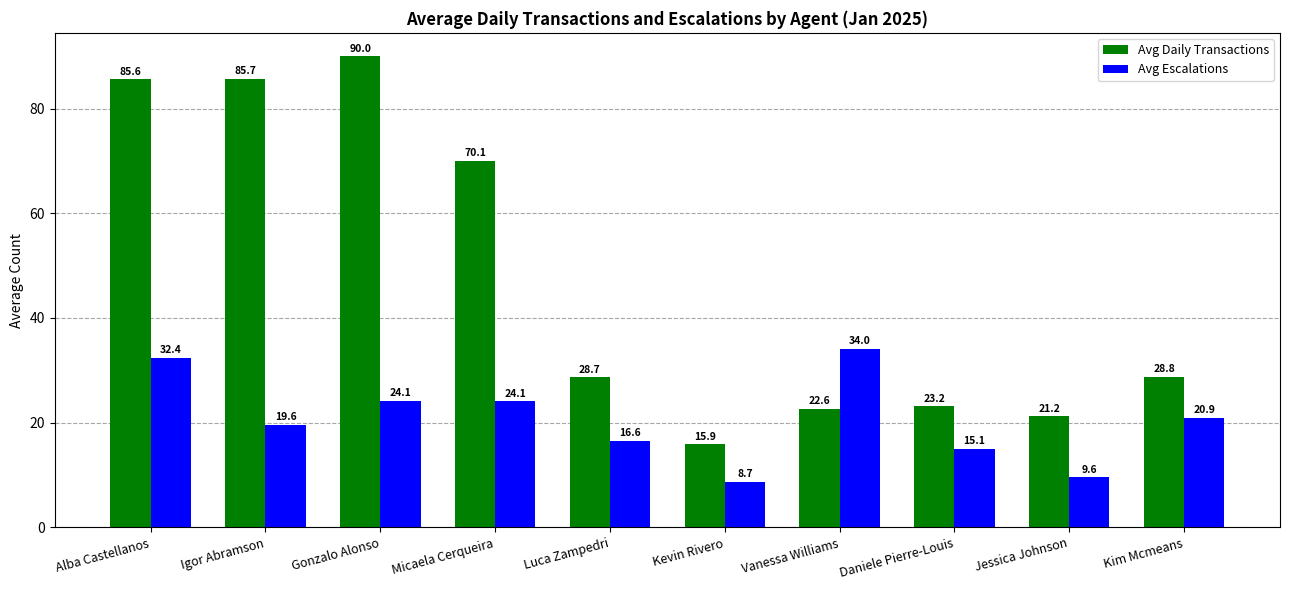

What is the sum of the Avg Escalations values at Igor Abramson and Jessica Johnson?

29.1